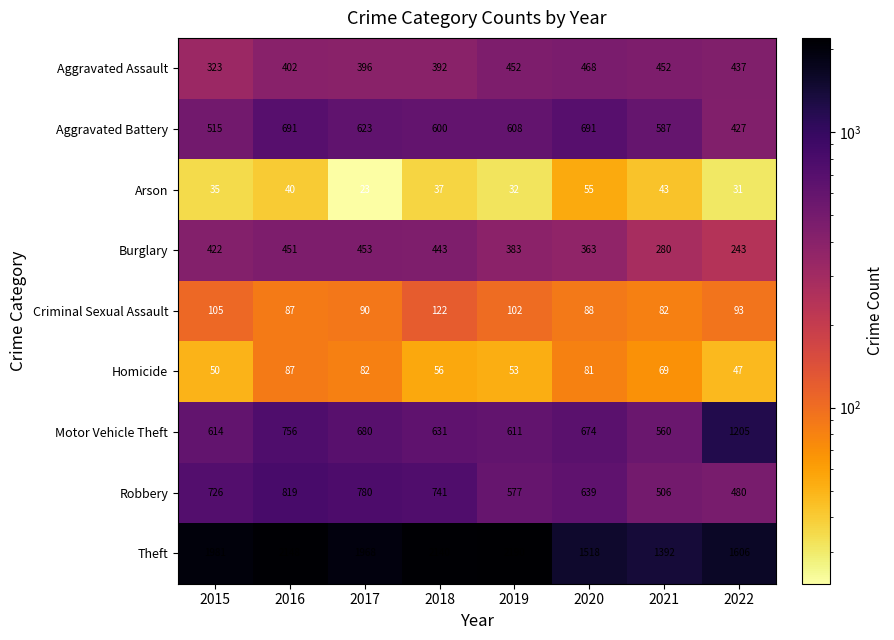

How many series are shown in this chart?

9